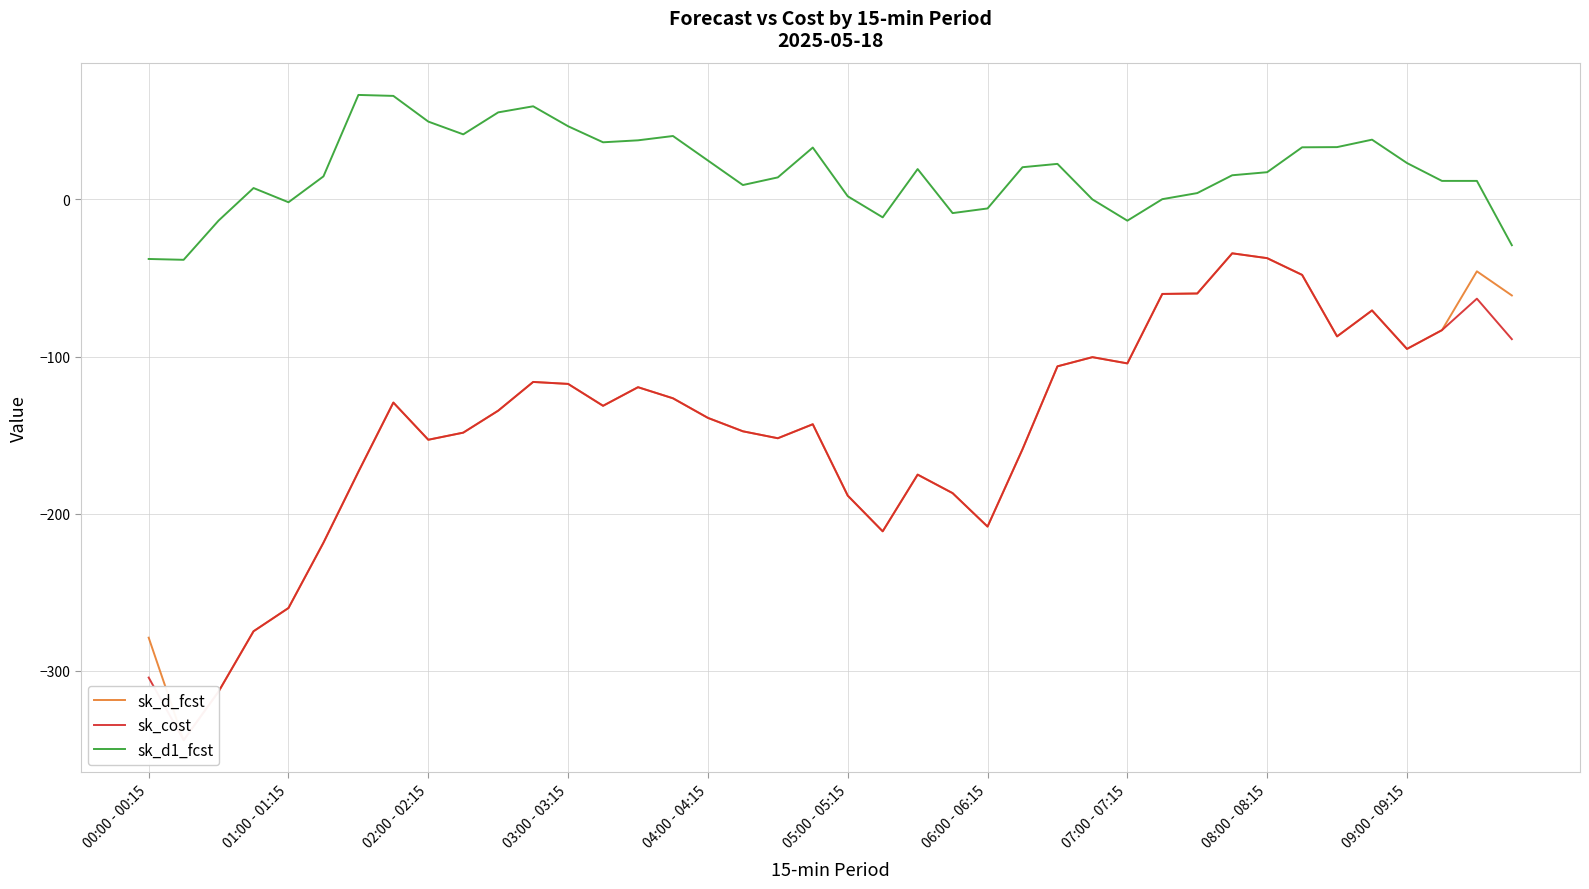

What is the lowest value of the sk_d1_fcst series?

-38.4